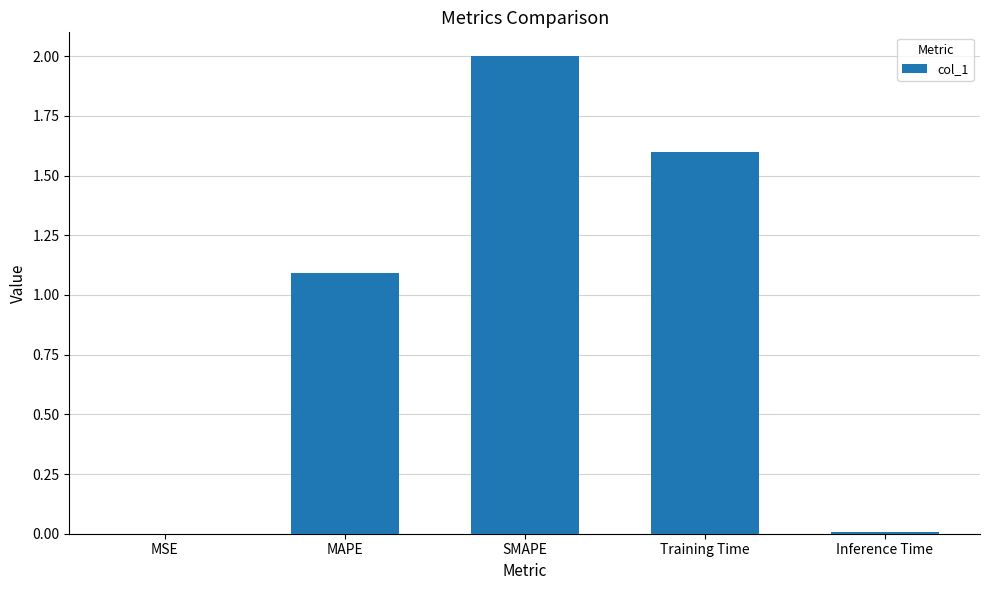

Where is the data nearest to the value 1?

MAPE